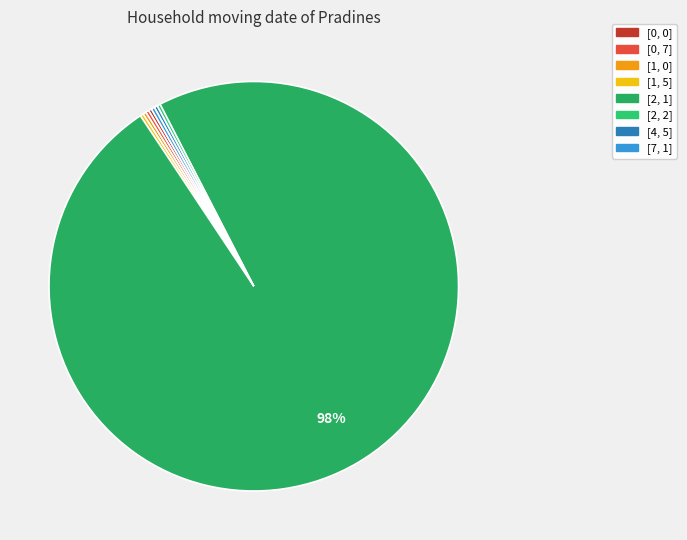

Which category has the biggest portion of the pie?

[2, 1]